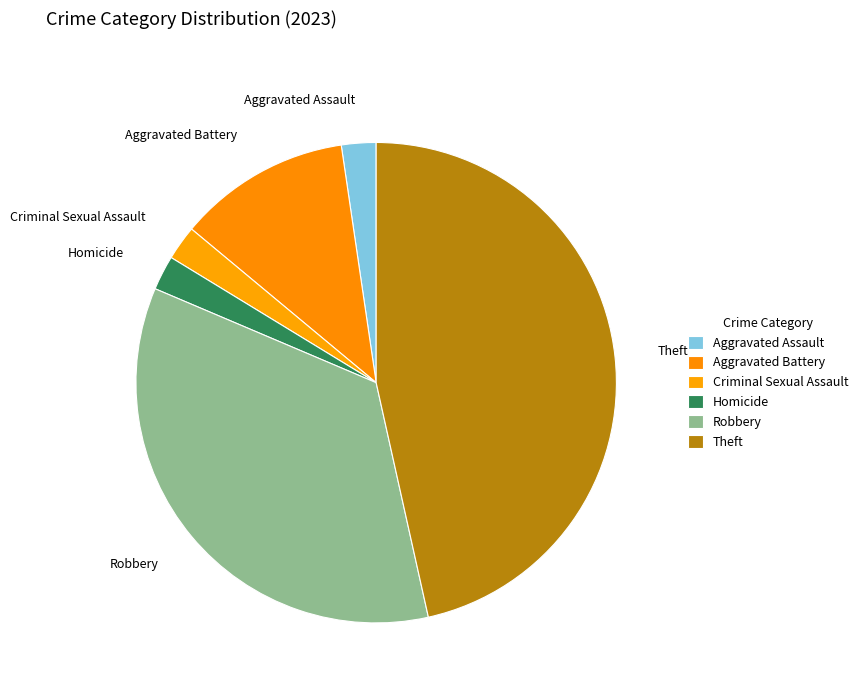

True or false: Aggravated Assault accounts for 2% of the total.

True